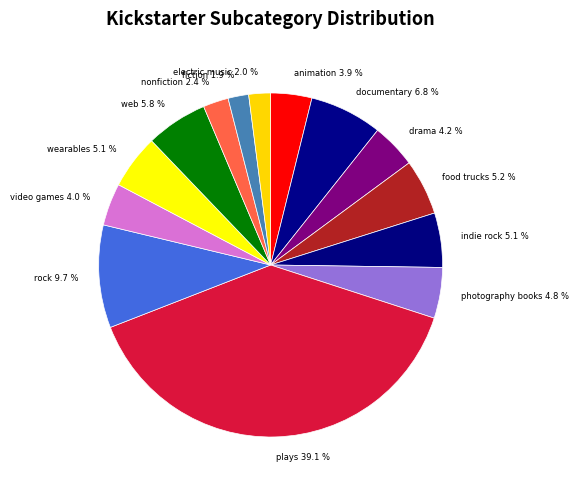

Between rock 9.7 % and wearables 5.1 %, which is larger?

rock 9.7 %